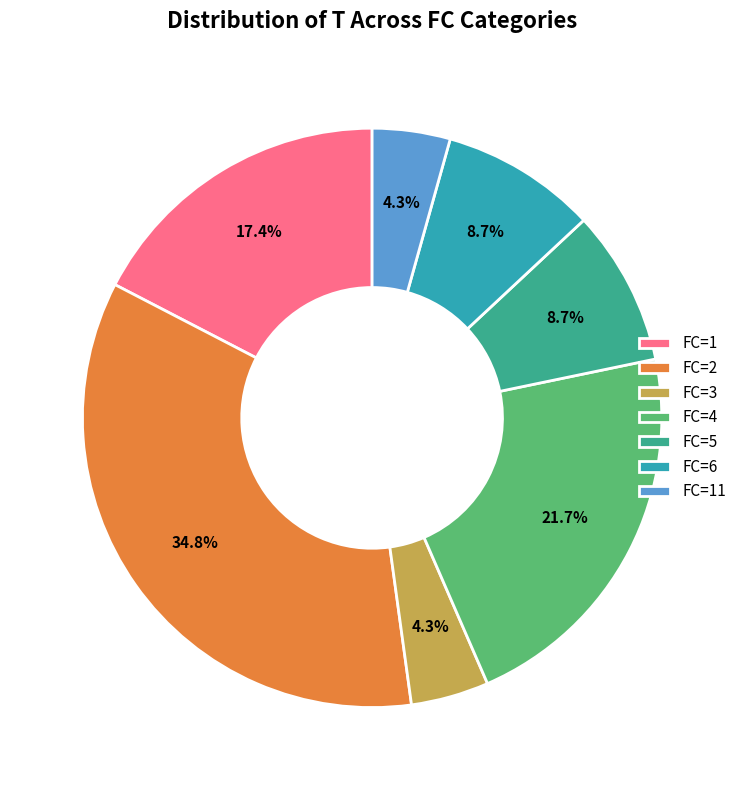

What percentage is the FC=5 slice, to the nearest percent?

9%